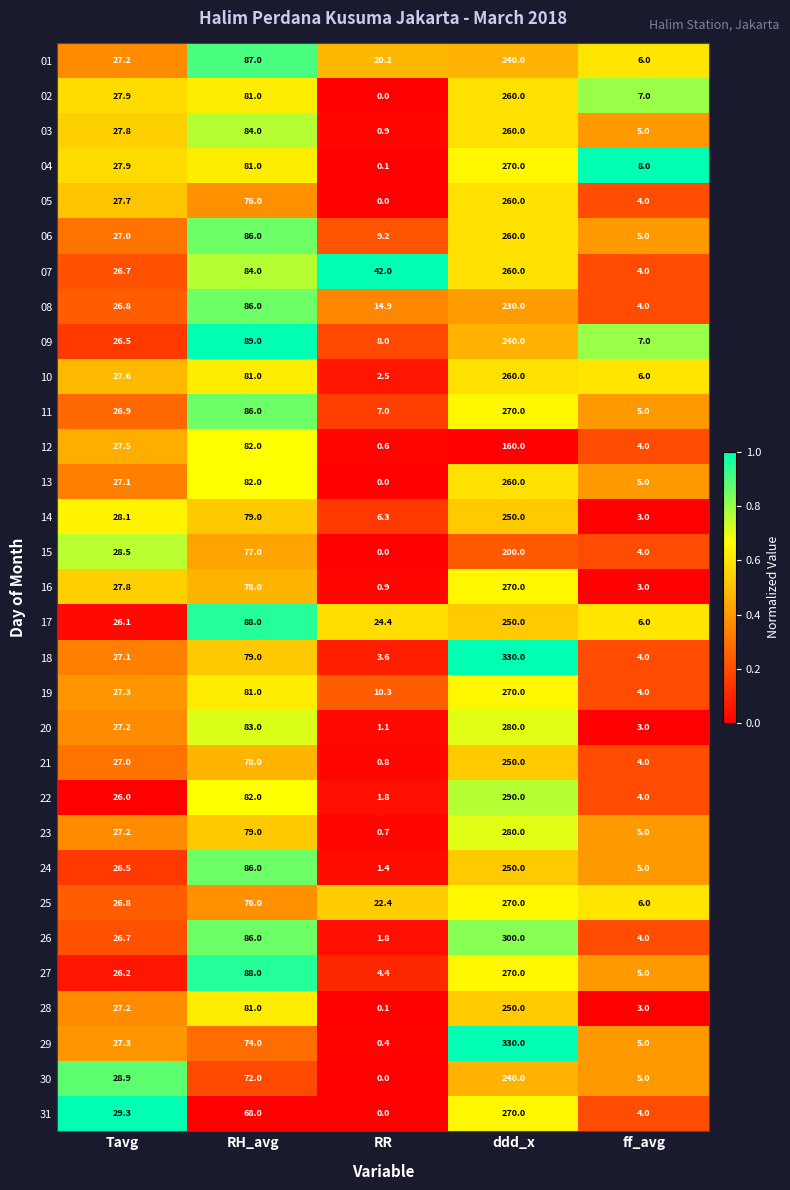

Is it true that 22 equals 82.0 at RH_avg?

True